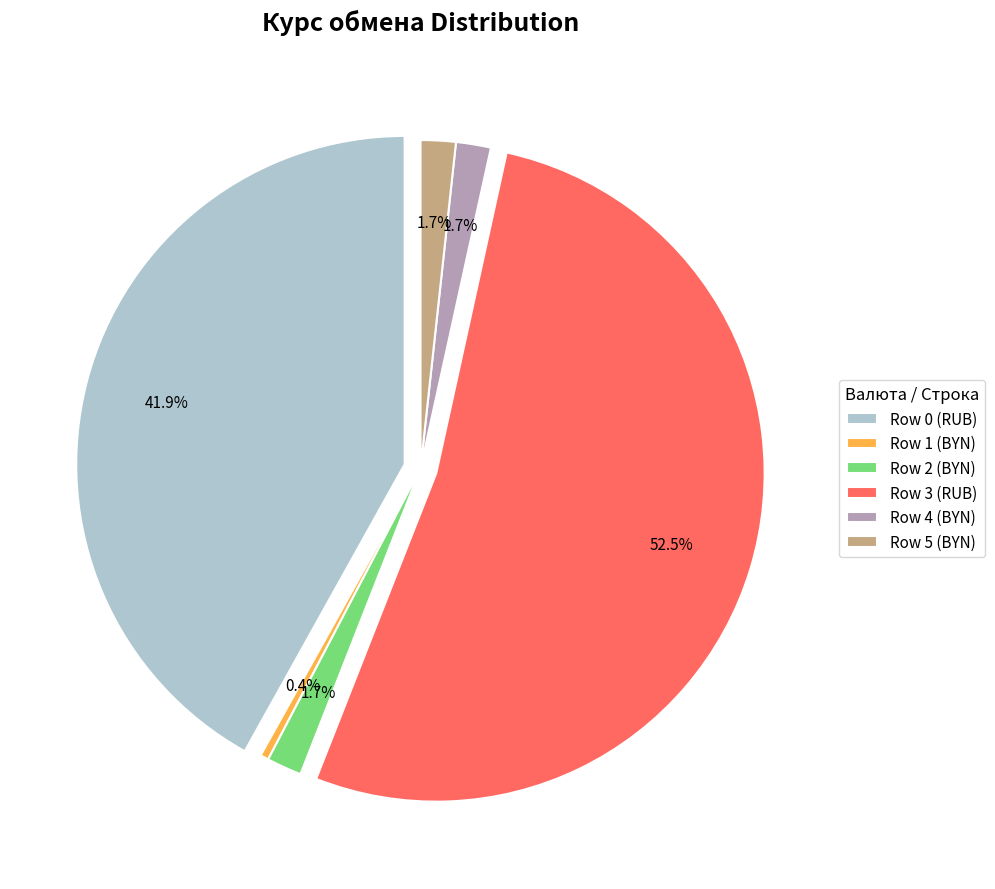

Which category has the smallest portion of the pie?

Row 1 (BYN)